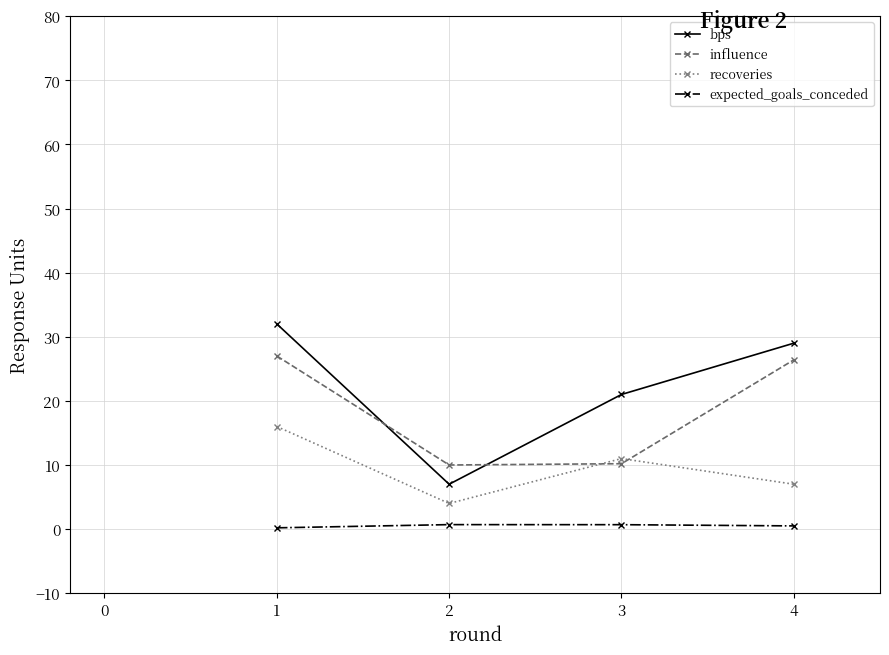

Count the bps values in the range 21 to 32.

3